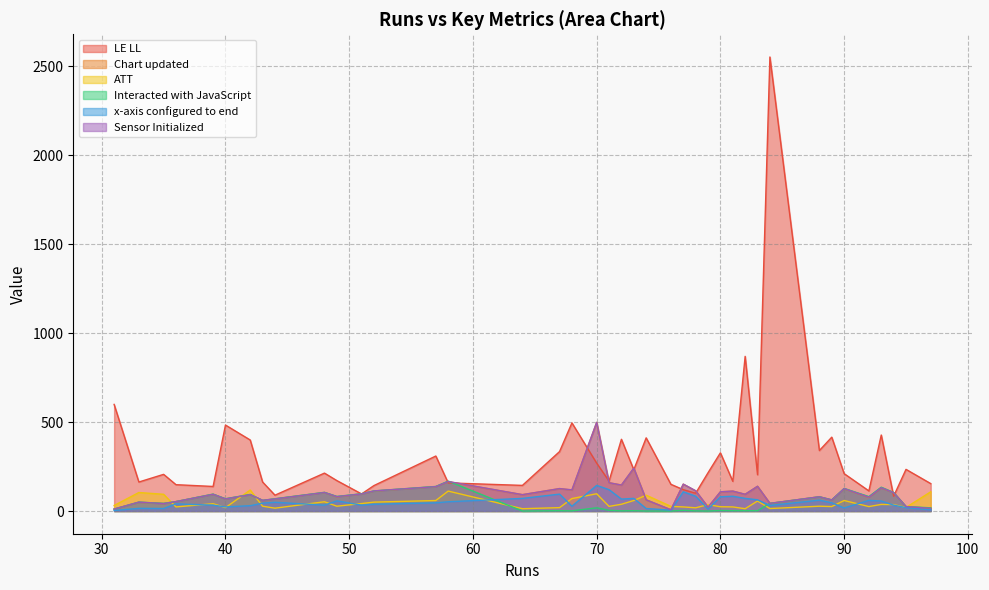

The value of Sensor Initialized at 79 is 39. True or false?

False